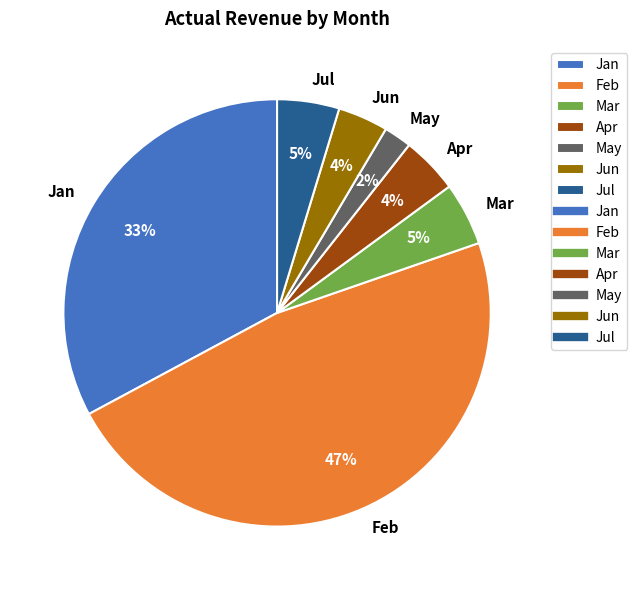

Combined, do Apr and Jul account for over 50%?

No